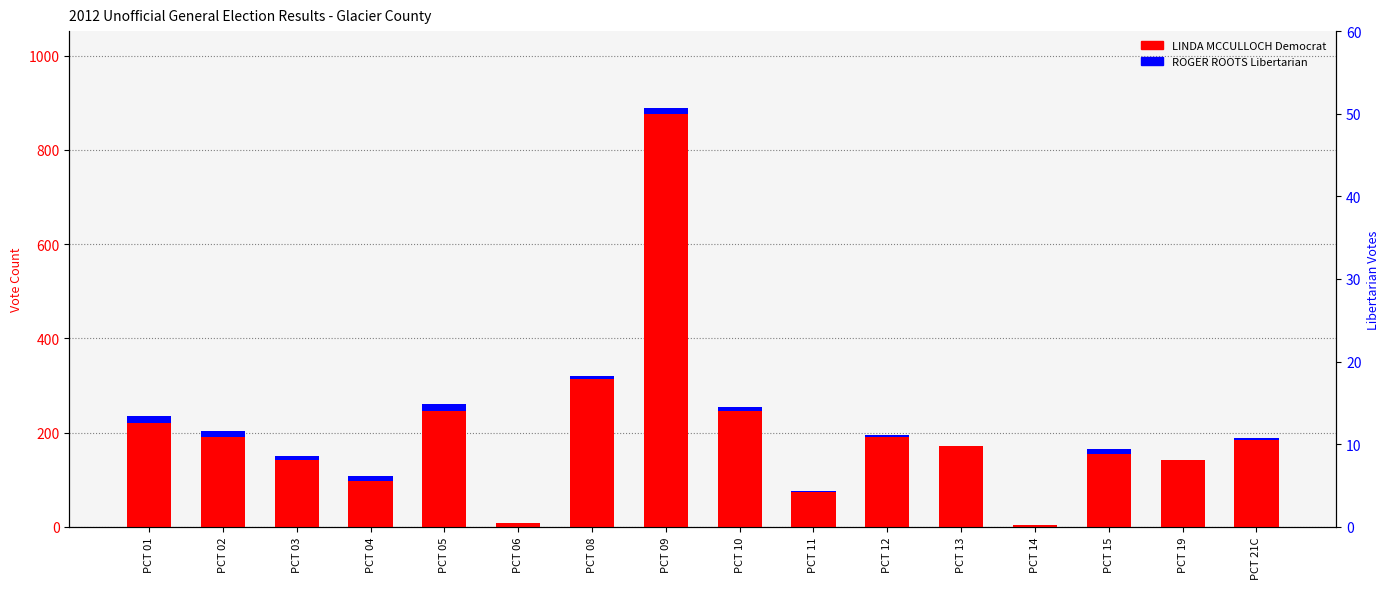

What is the average value of the LINDA MCCULLOCH Democrat series?

204